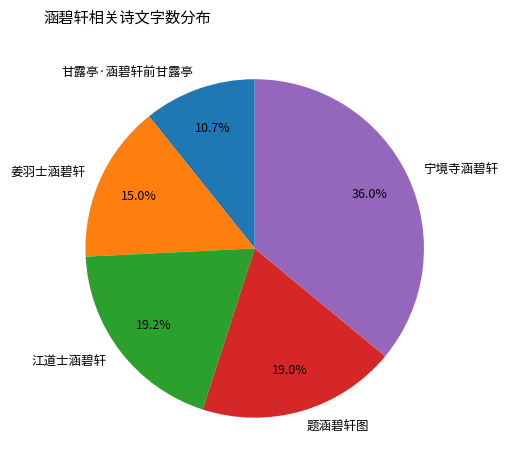

What percentage is the 江道士涵碧轩 slice, to the nearest percent?

19%